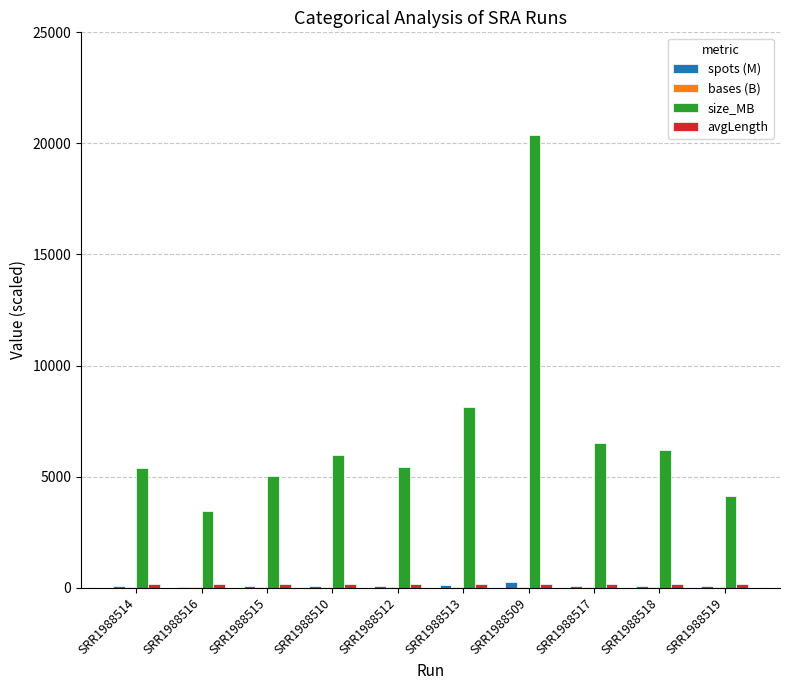

What is the greatest value displayed?

20395.0